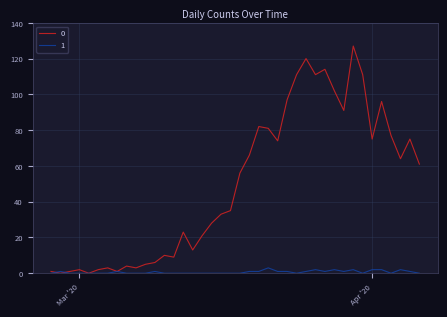

List the series in order of their peak value, lowest first.

1, 0